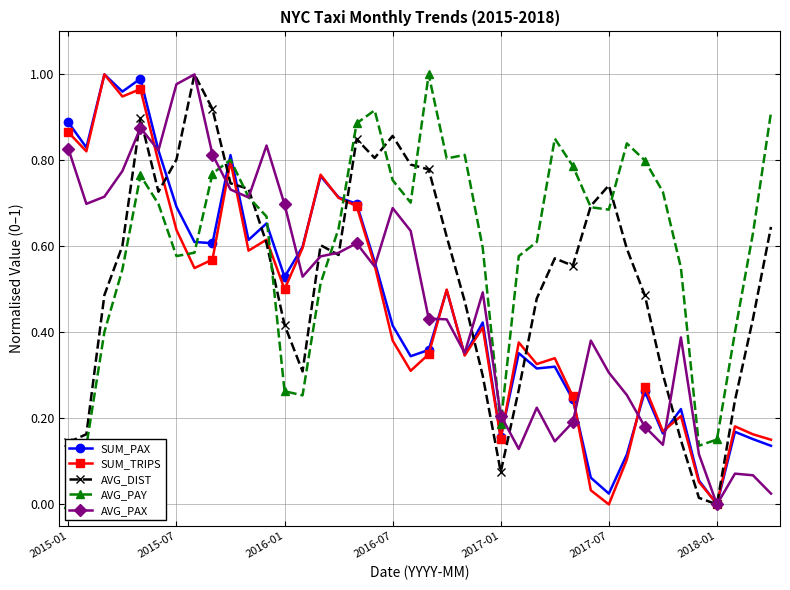

The AVG_DIST series shows 0.0 at 2018-01. True or false?

True